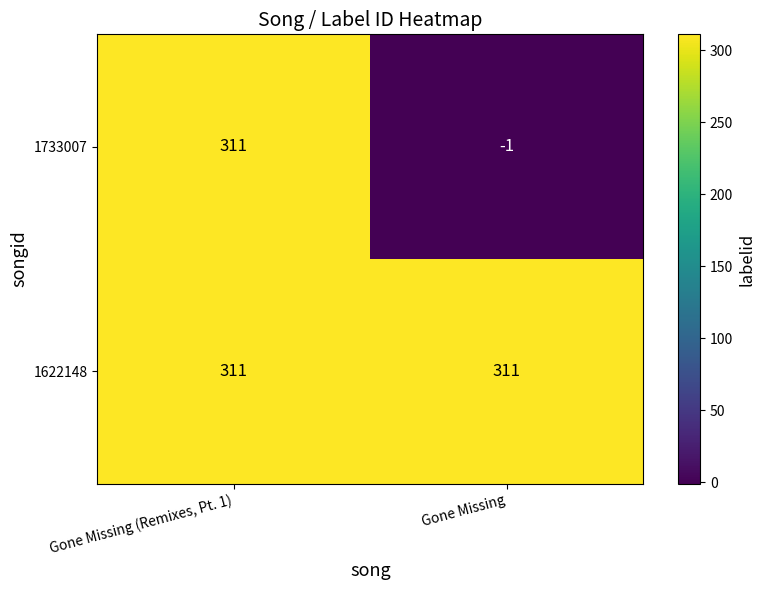

What is the smallest value displayed?

-1